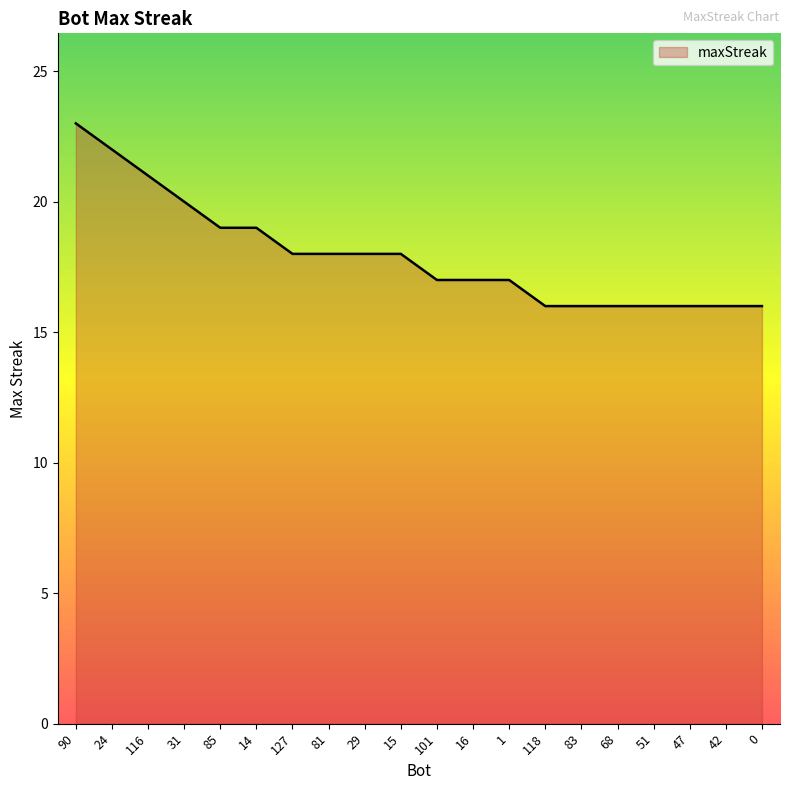

What is the minimum value shown in the chart?

16